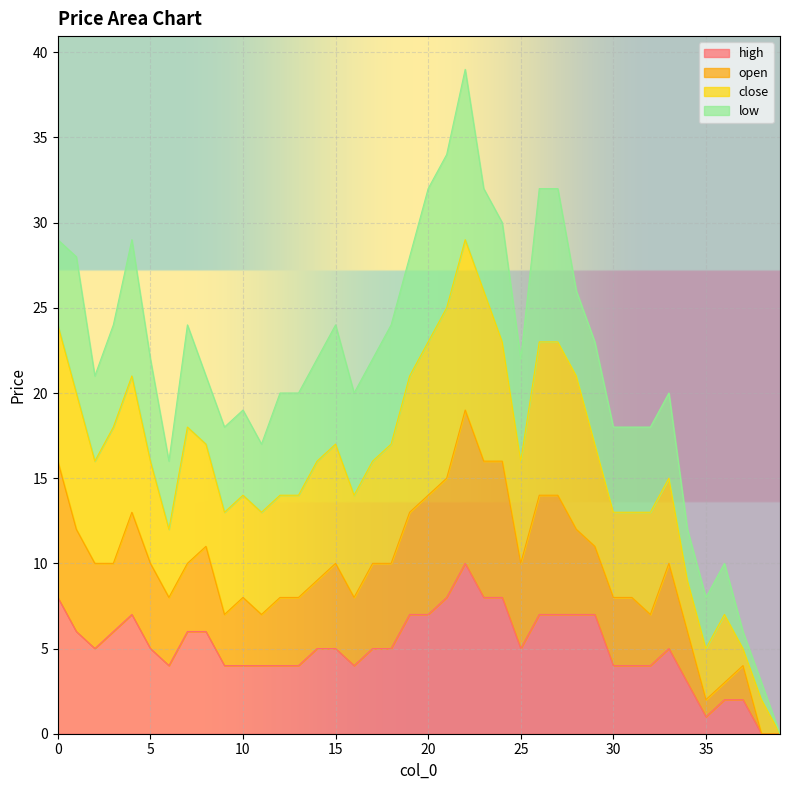

At which category does open reach its first local peak?

4